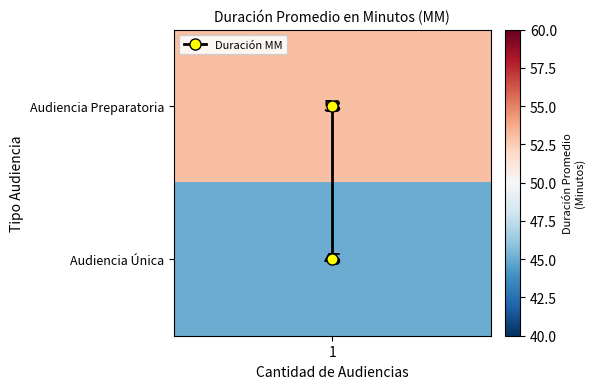

At which label is the value closest to 0?

1